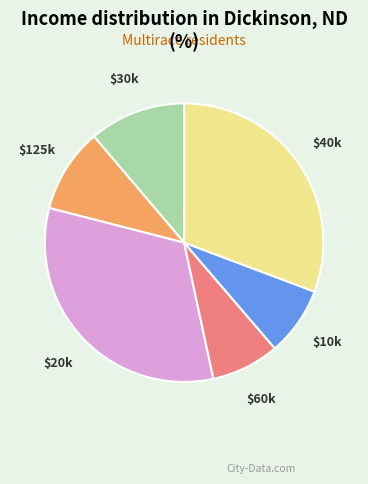

Is there any slice that represents more than half of the pie?

No